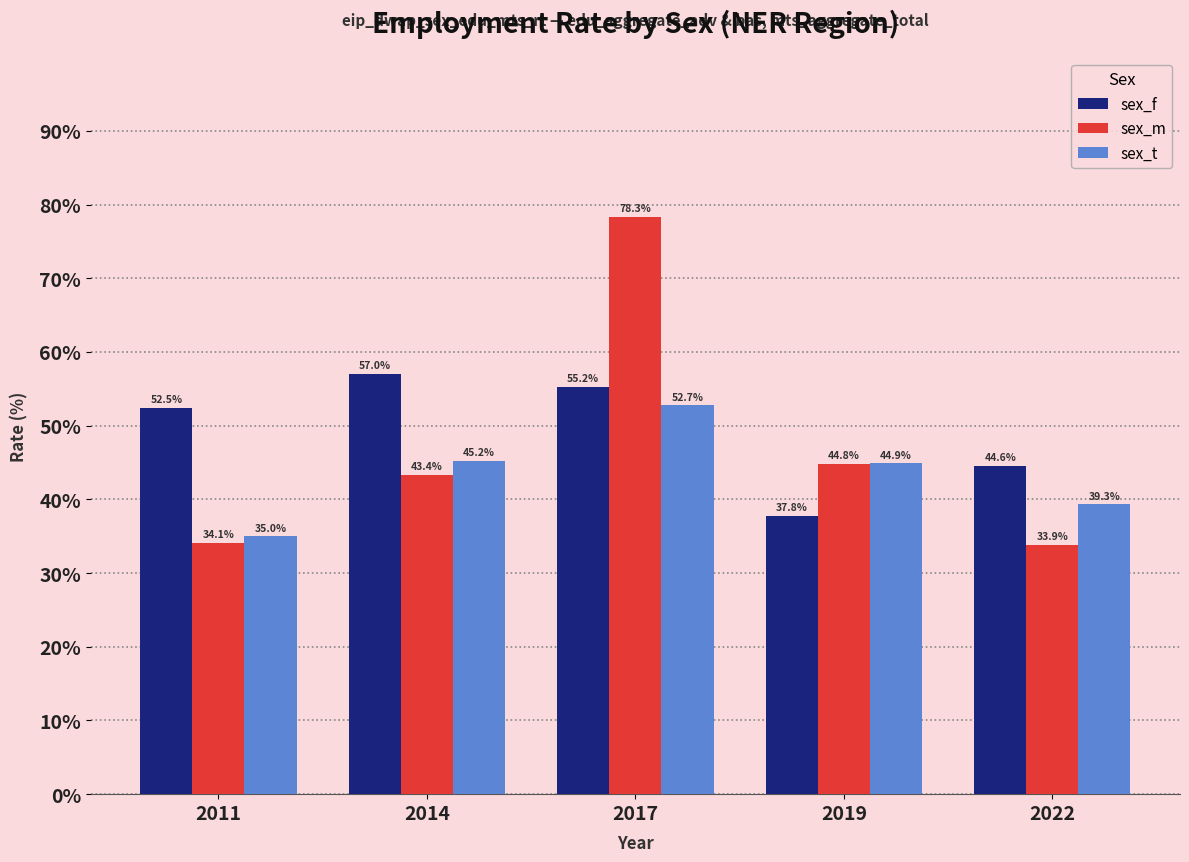

How many distinct data groups are displayed?

3